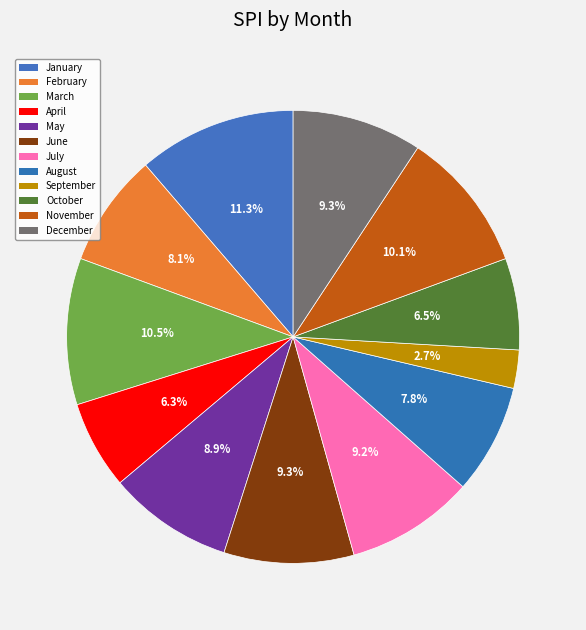

Is there a majority slice in this chart?

No